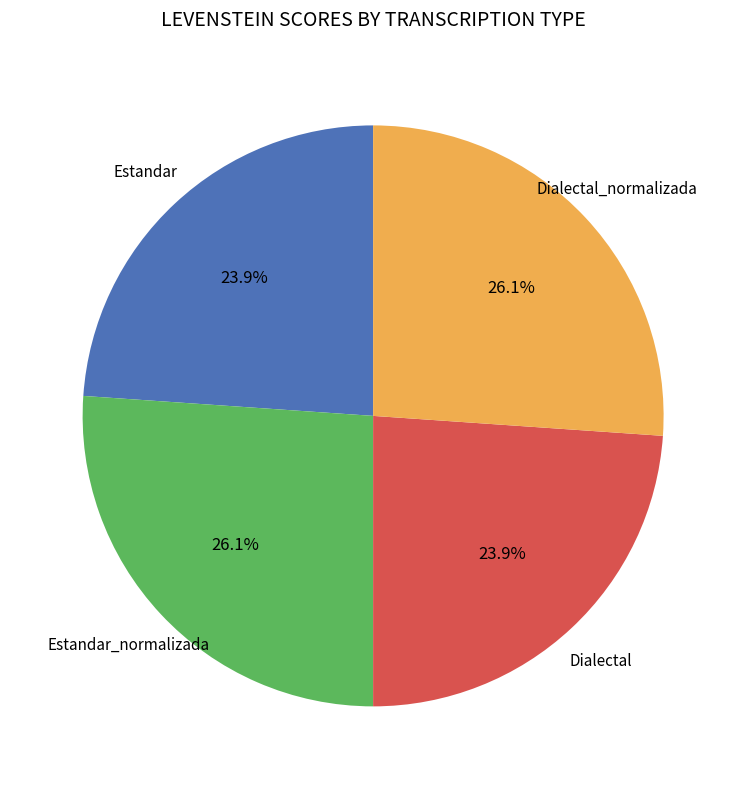

To the nearest percent, what is the average slice percentage?

25%